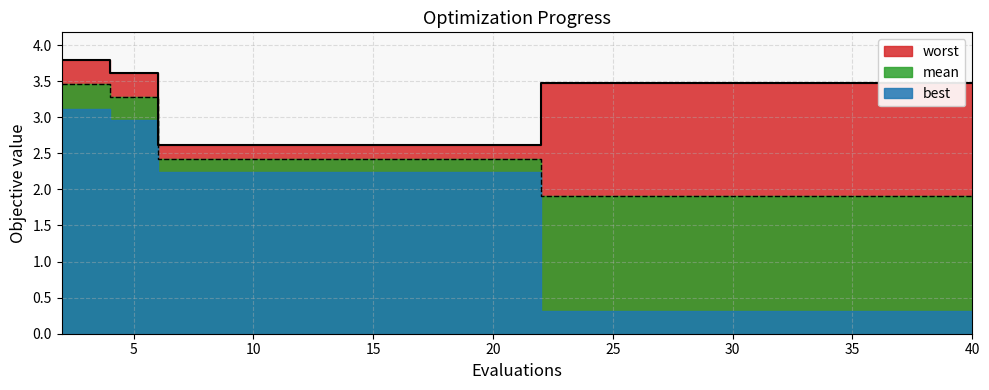

What is the greatest value displayed?

3.8